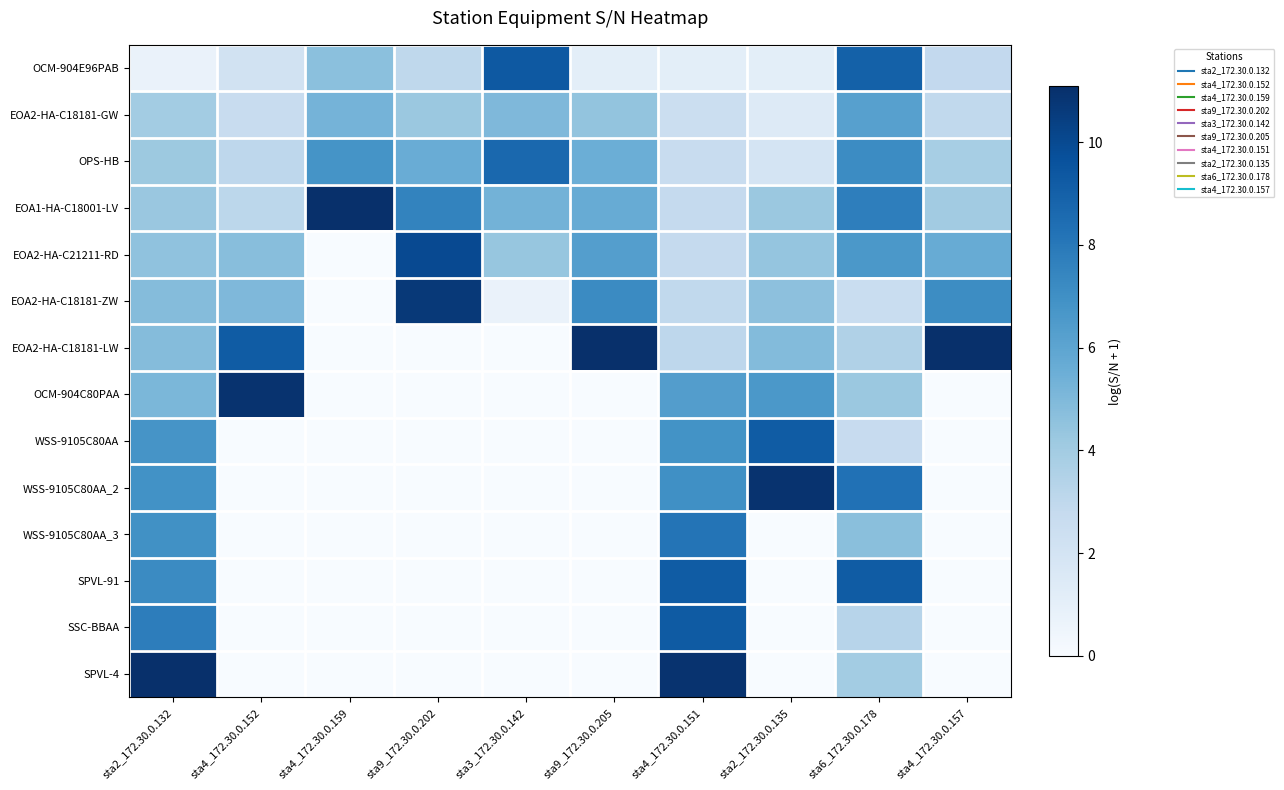

Between sta4_172.30.0.151 and sta4_172.30.0.159, which is larger?

sta4_172.30.0.159